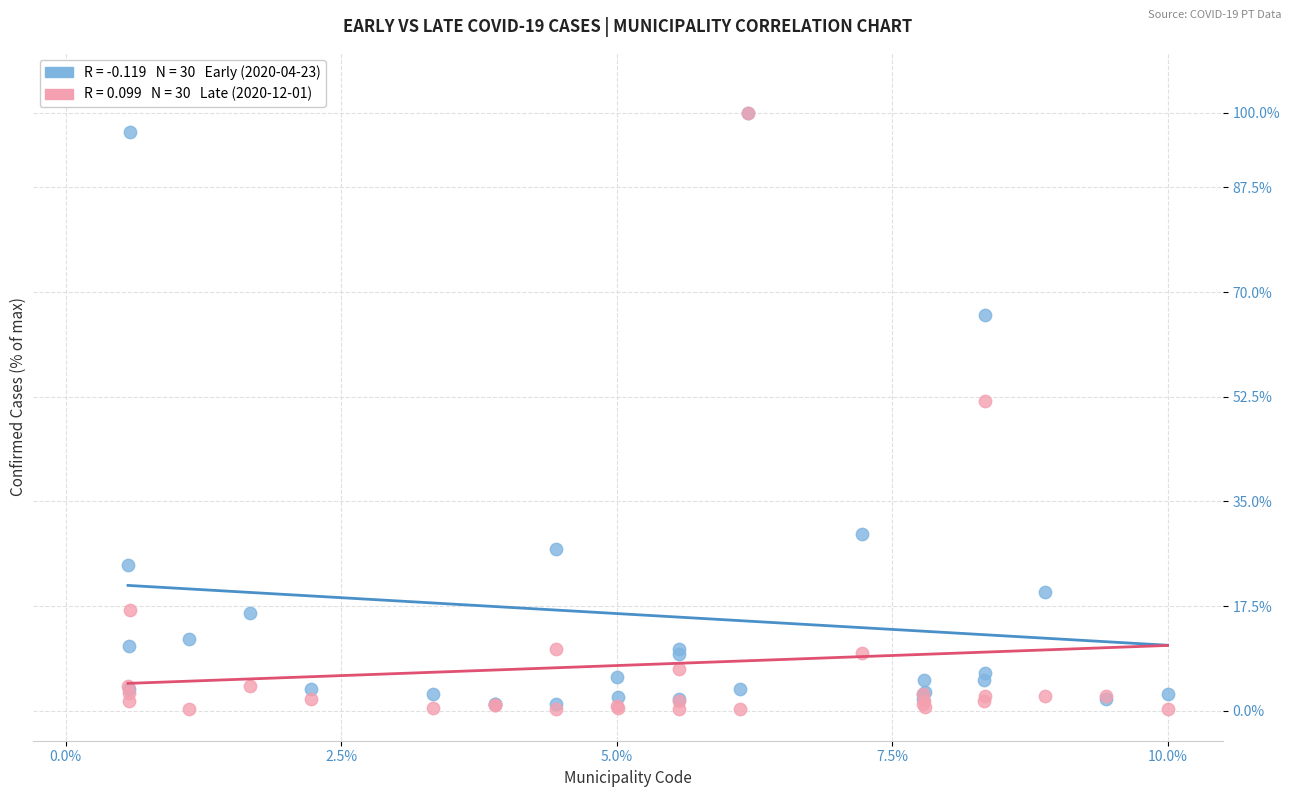

Across all series, what Y value is closest to 50?

51.8